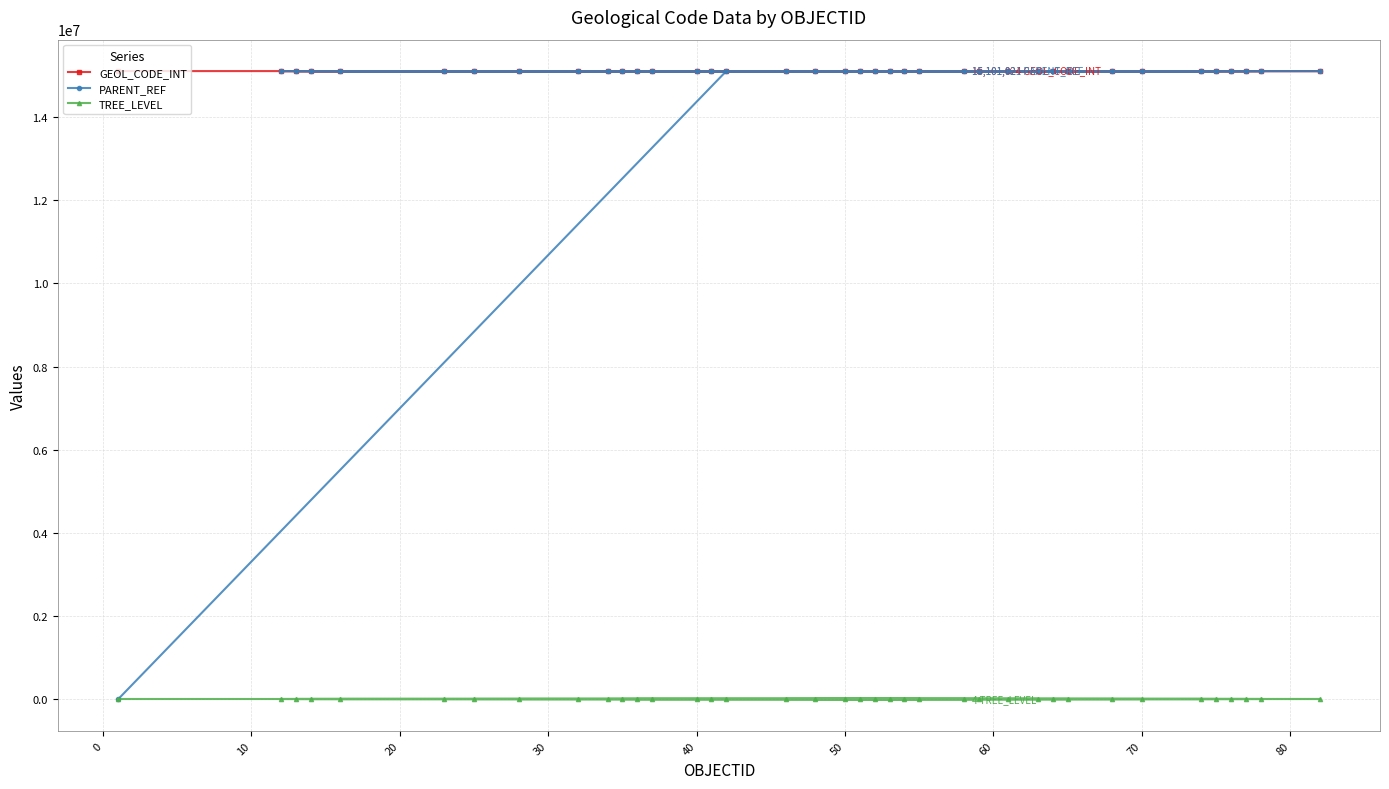

What is the greatest value displayed?

15101083